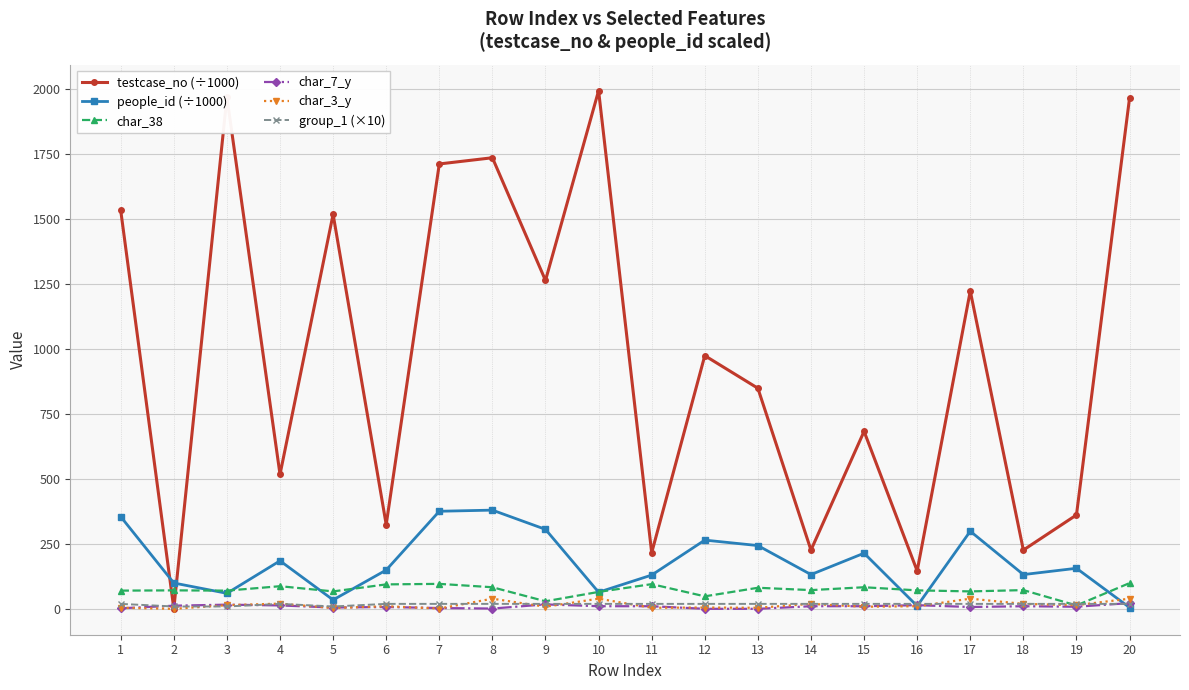

Which series has the largest range (max minus min)?

testcase_no (÷1000)